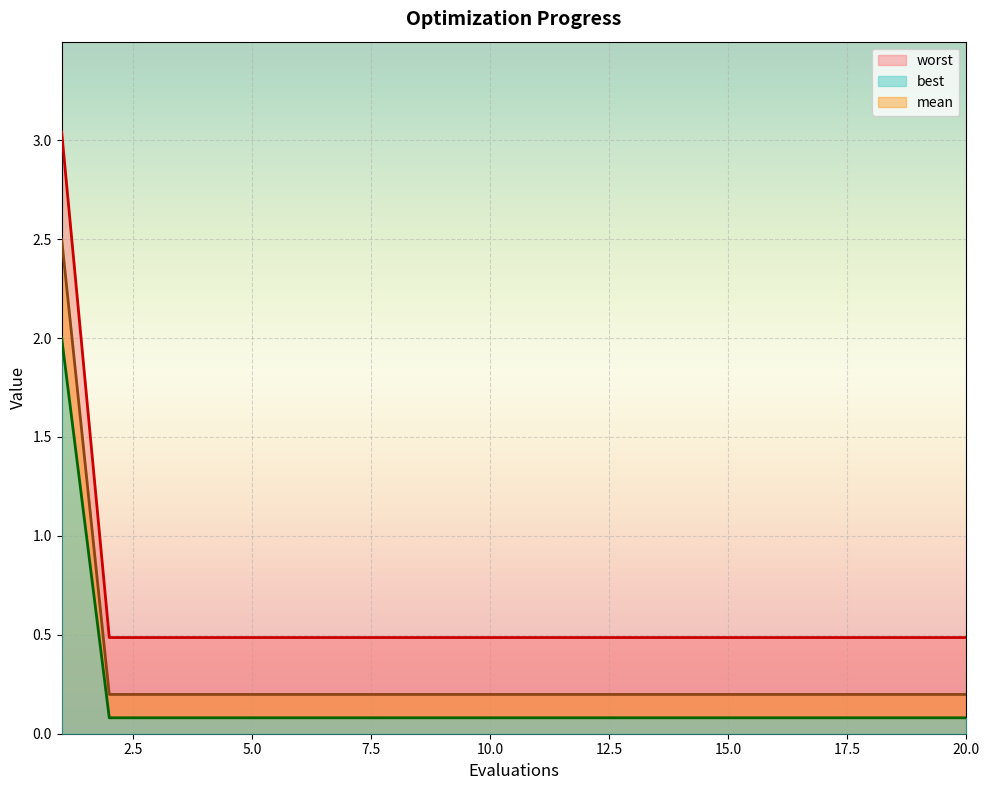

What is the total value across all series at 11?

0.8